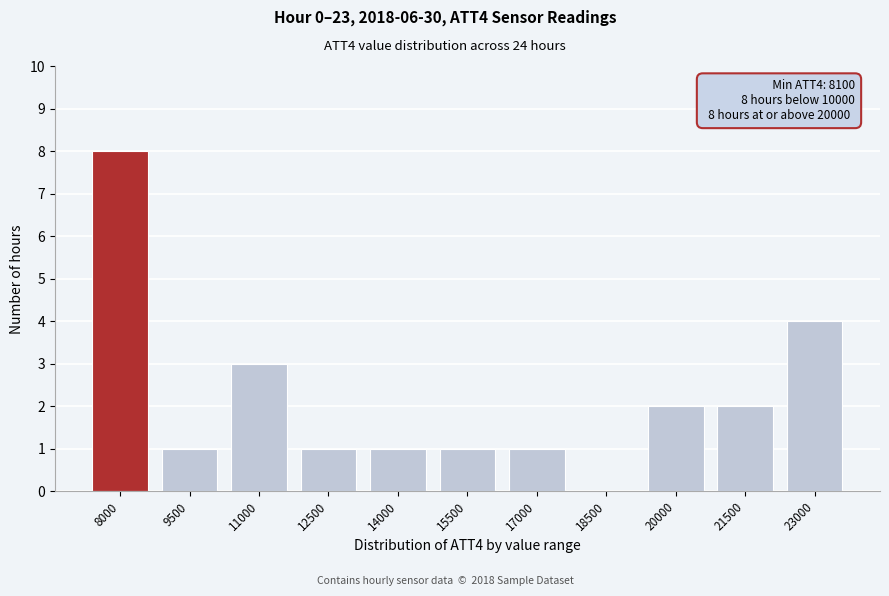

Reading left to right, what are all the values shown in this chart?

8000=8	9500=1	11000=3	12500=1	14000=1	15500=1	17000=1	18500=0	20000=2	21500=2	23000=4